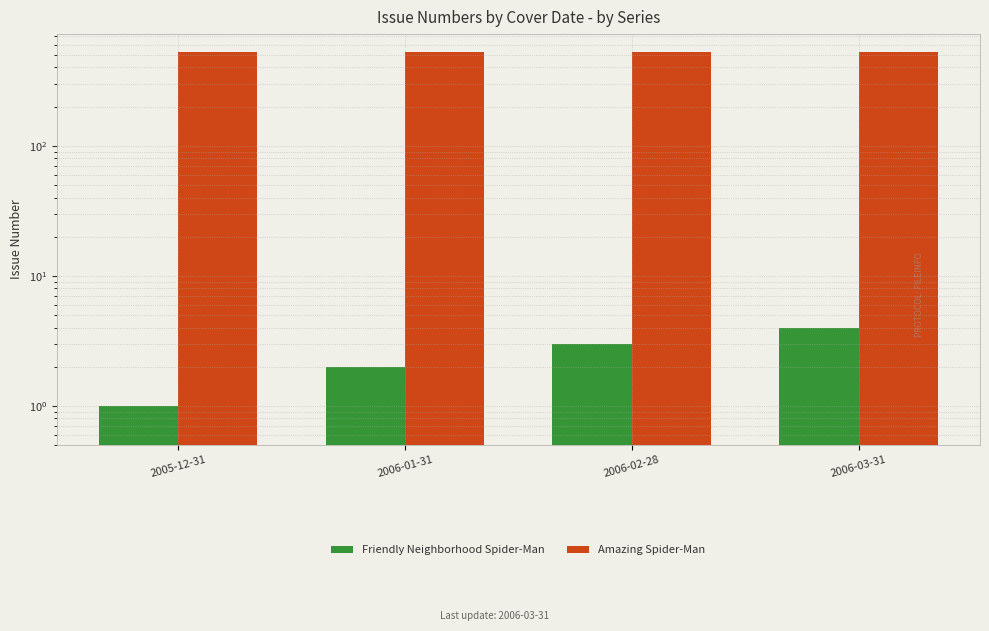

What is the difference between the highest and lowest values at 2006-03-31?

524